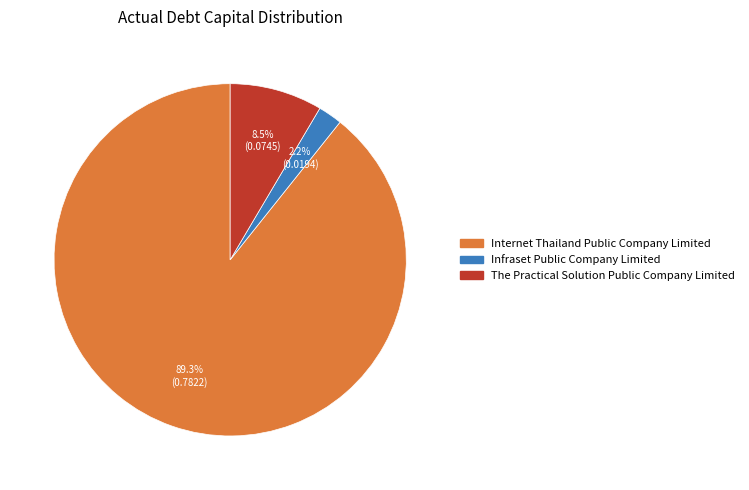

Count the number of slices in the pie.

3